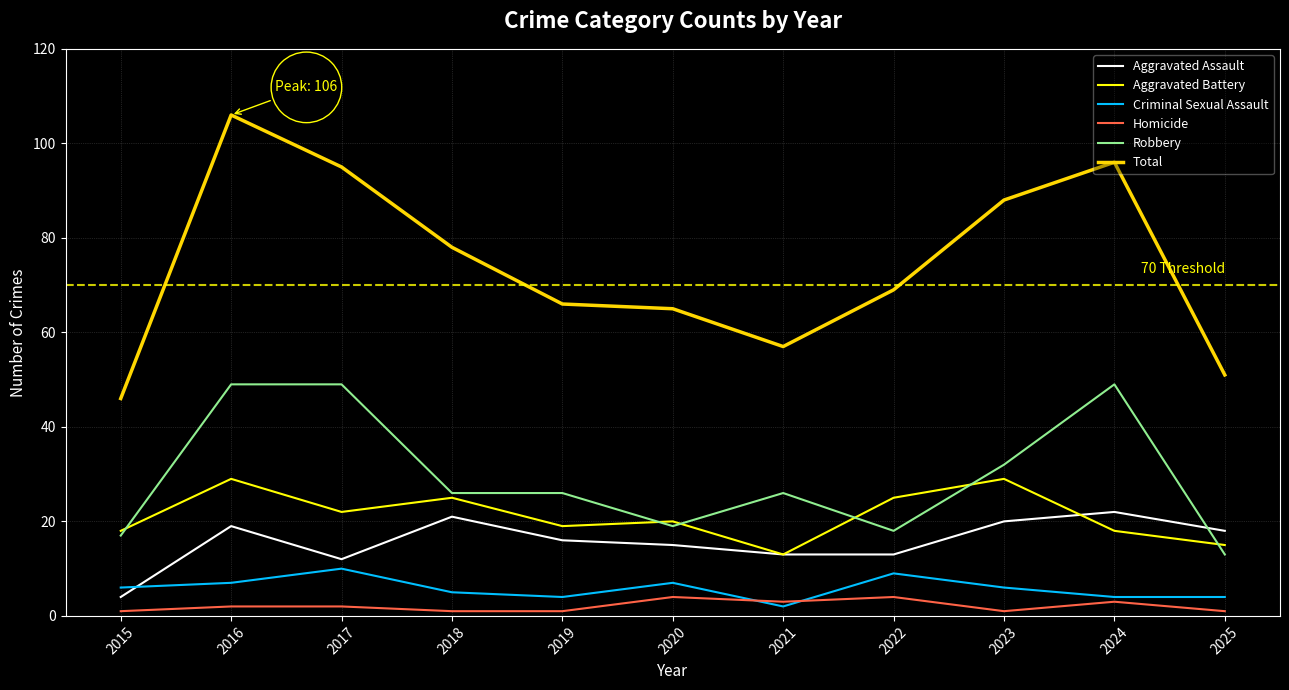

True or false: Aggravated Assault and Total cross at least once.

False